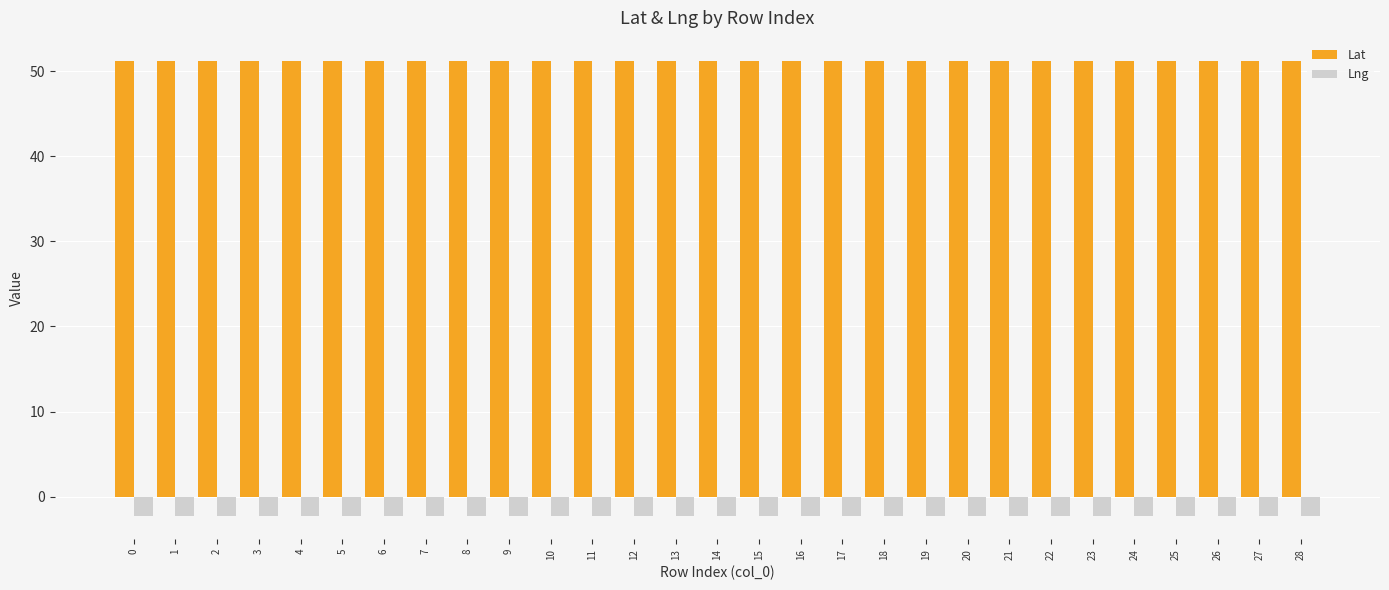

The Lat series shows 76.4 at 28. True or false?

False